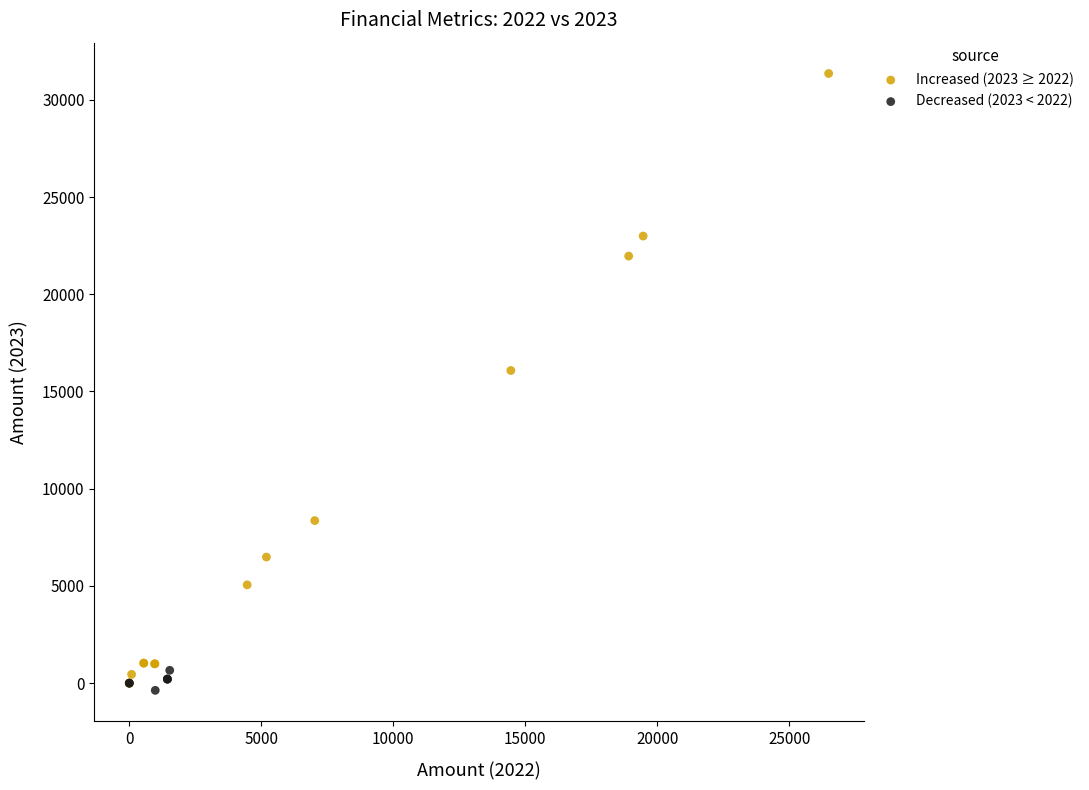

What are all the series names shown in the legend?

Increased (2023 ≥ 2022), Decreased (2023 < 2022)